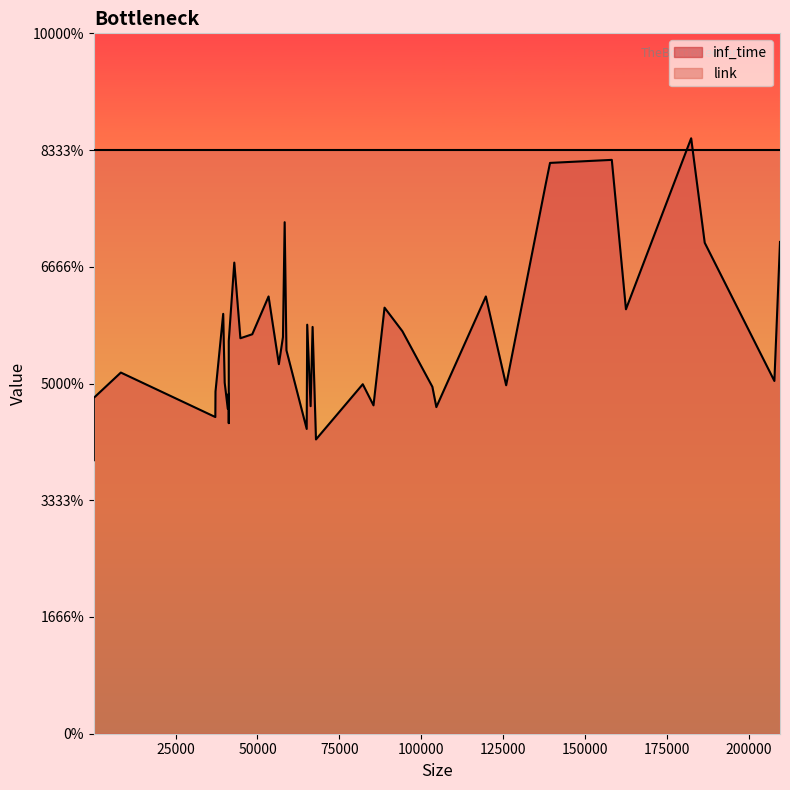

List the series in order of their peak value, lowest first.

link, inf_time